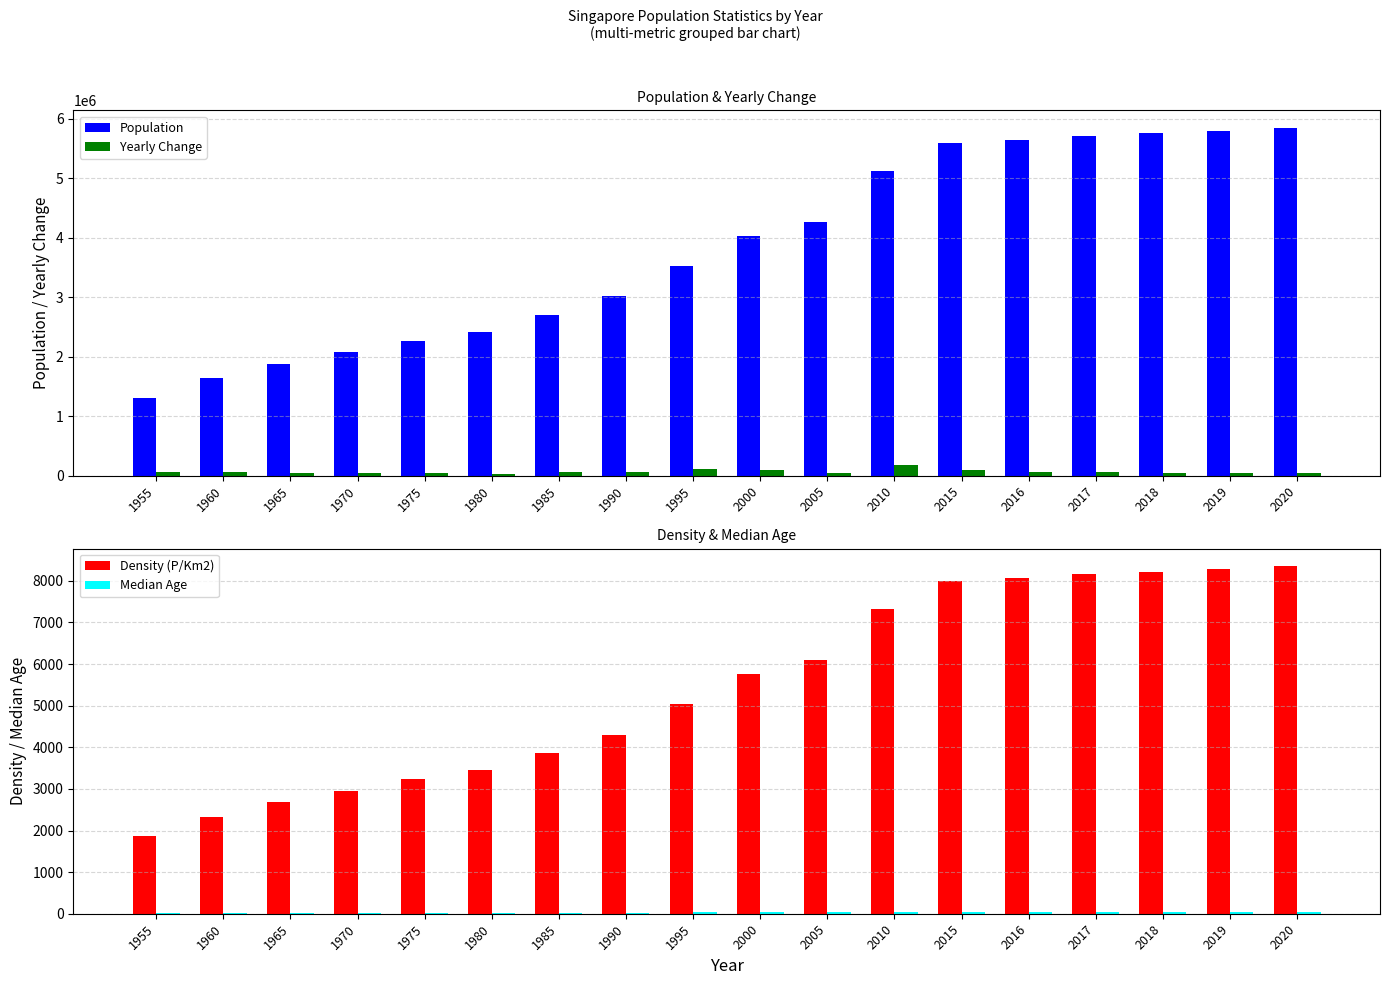

What is the value of the Population bar at the 4th from the left?

2072283